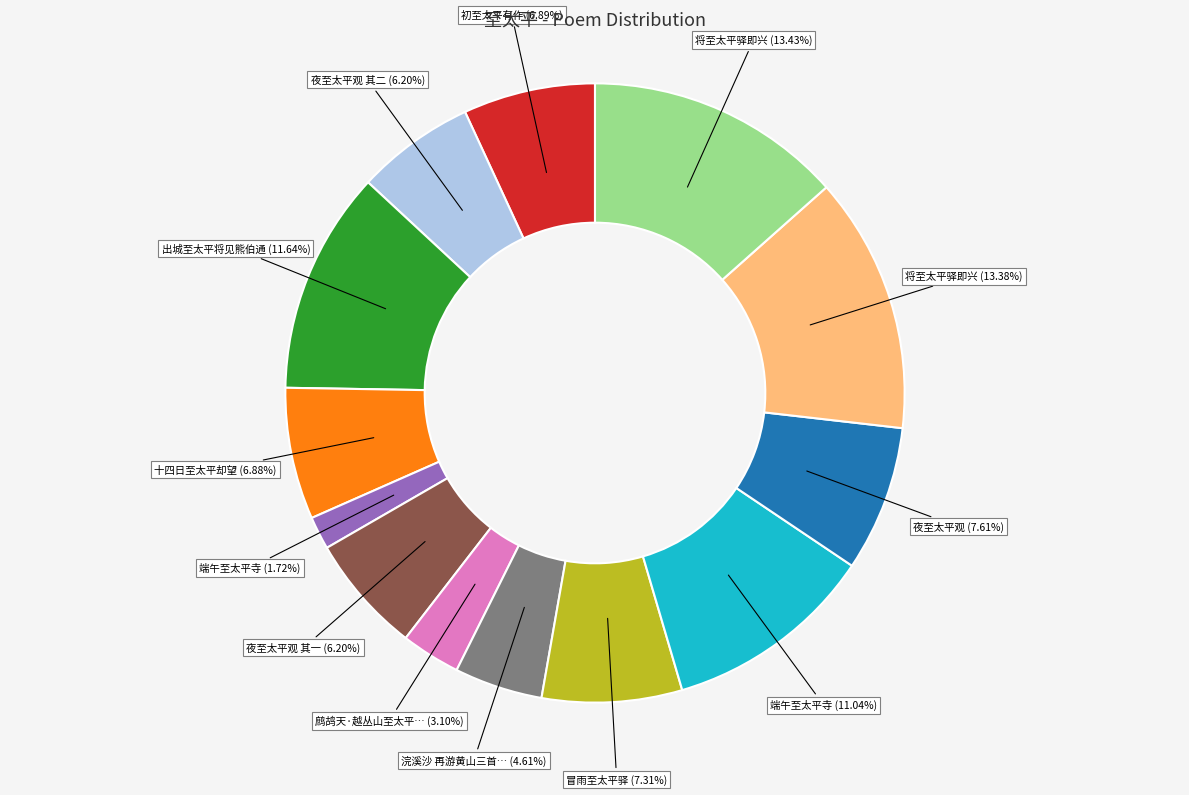

To the nearest percent, what is the average slice percentage?

8%